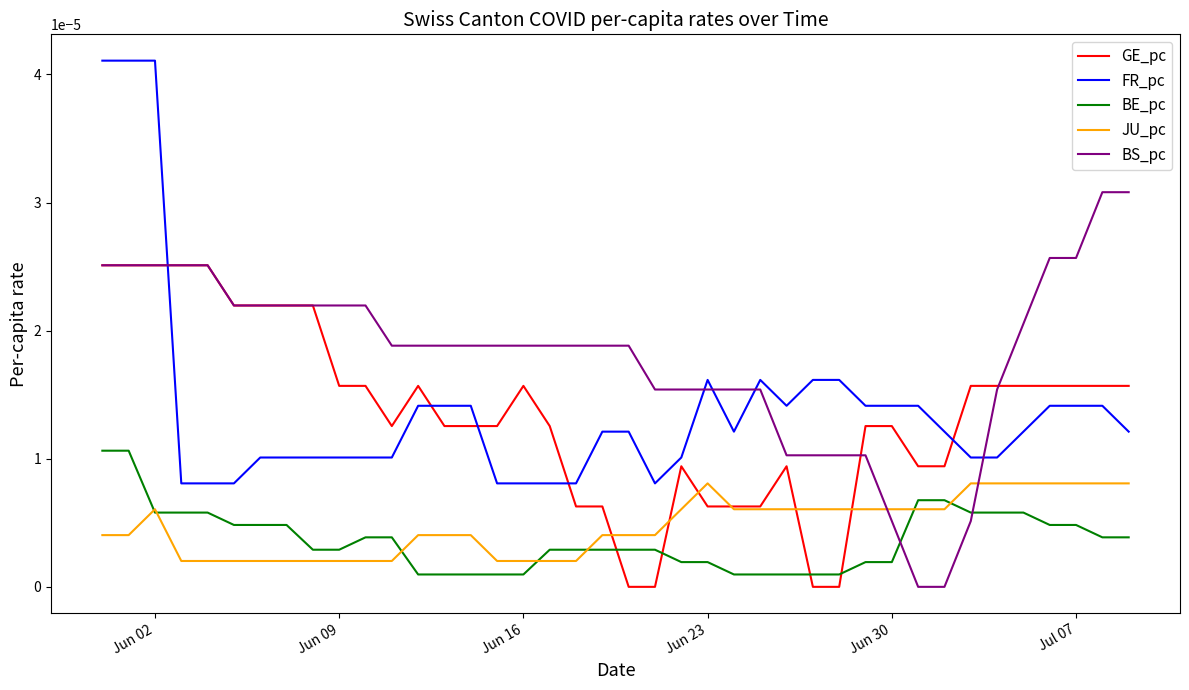

Which series has the largest range (max minus min)?

FR_pc